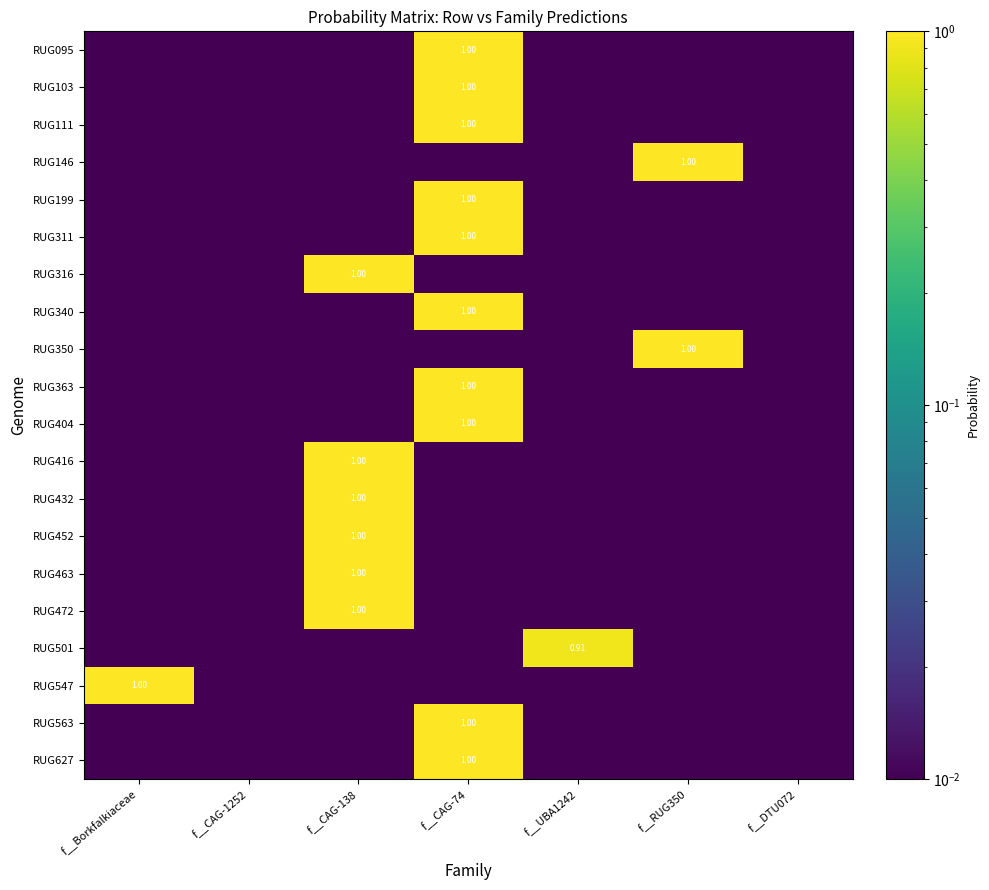

At how many categories does at least one series exceed 0?

7